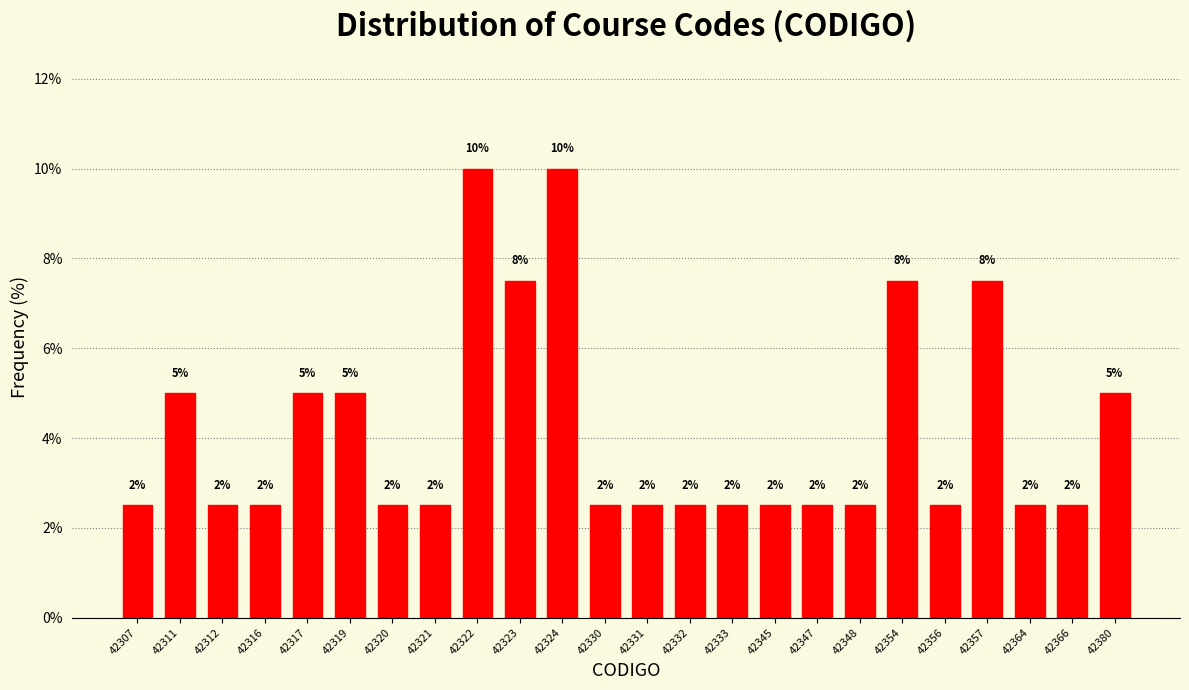

Are the bars horizontal?

No